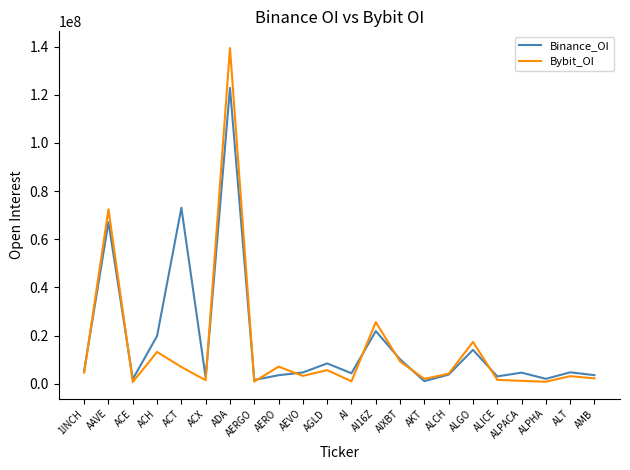

True or false: Bybit_OI and Binance_OI cross at least once.

True